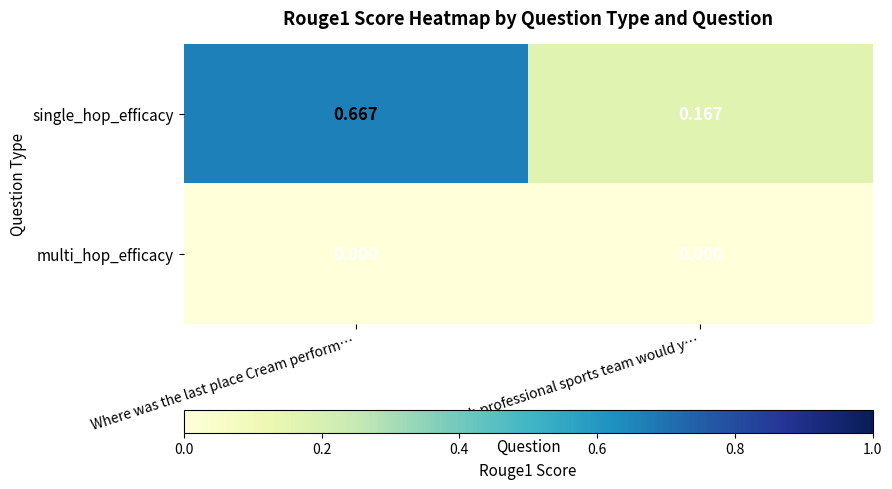

List the series in order of their peak value, lowest first.

multi_hop_efficacy, single_hop_efficacy